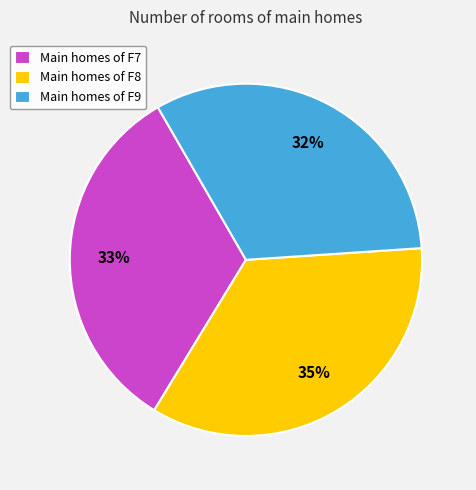

Combined, do Main homes of F9 and Main homes of F7 account for over 50%?

Yes